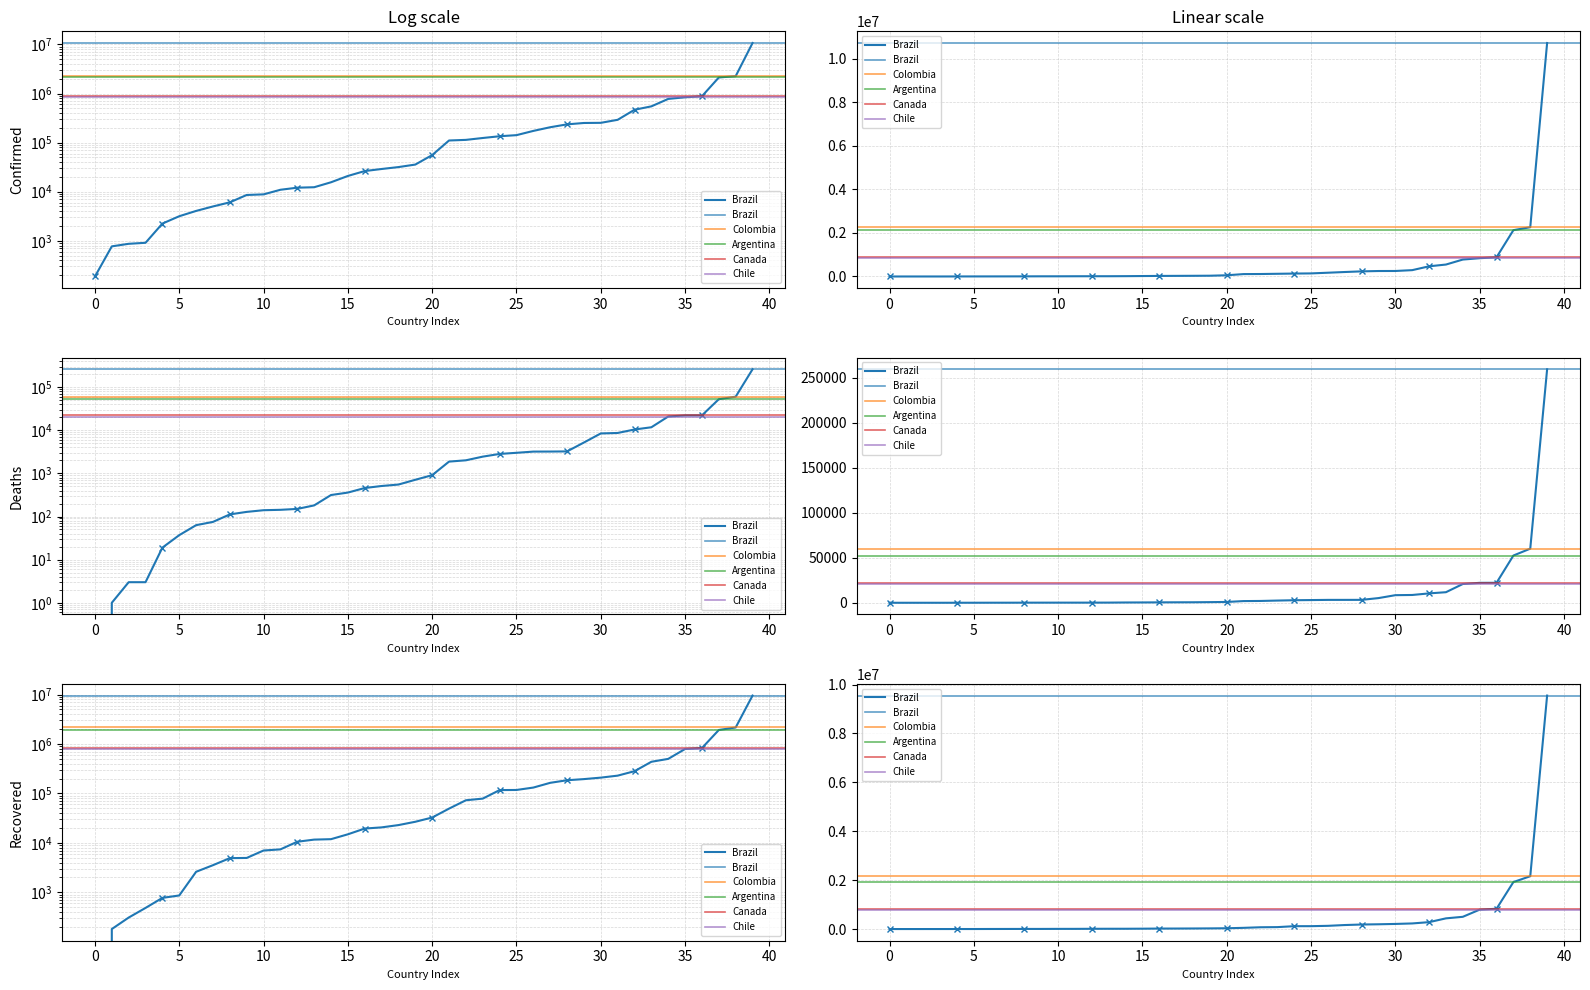

What is the average value of the Brazil series?

9548315